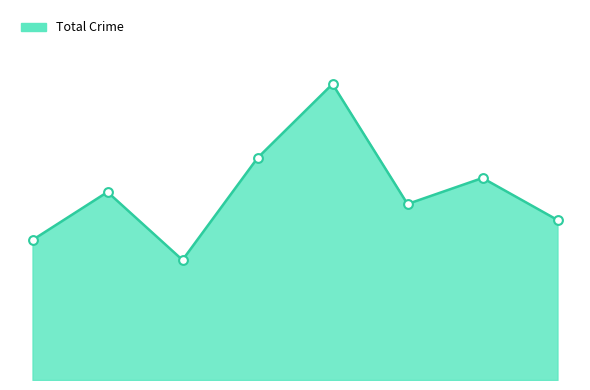

Does the chart have visible grid lines?

No